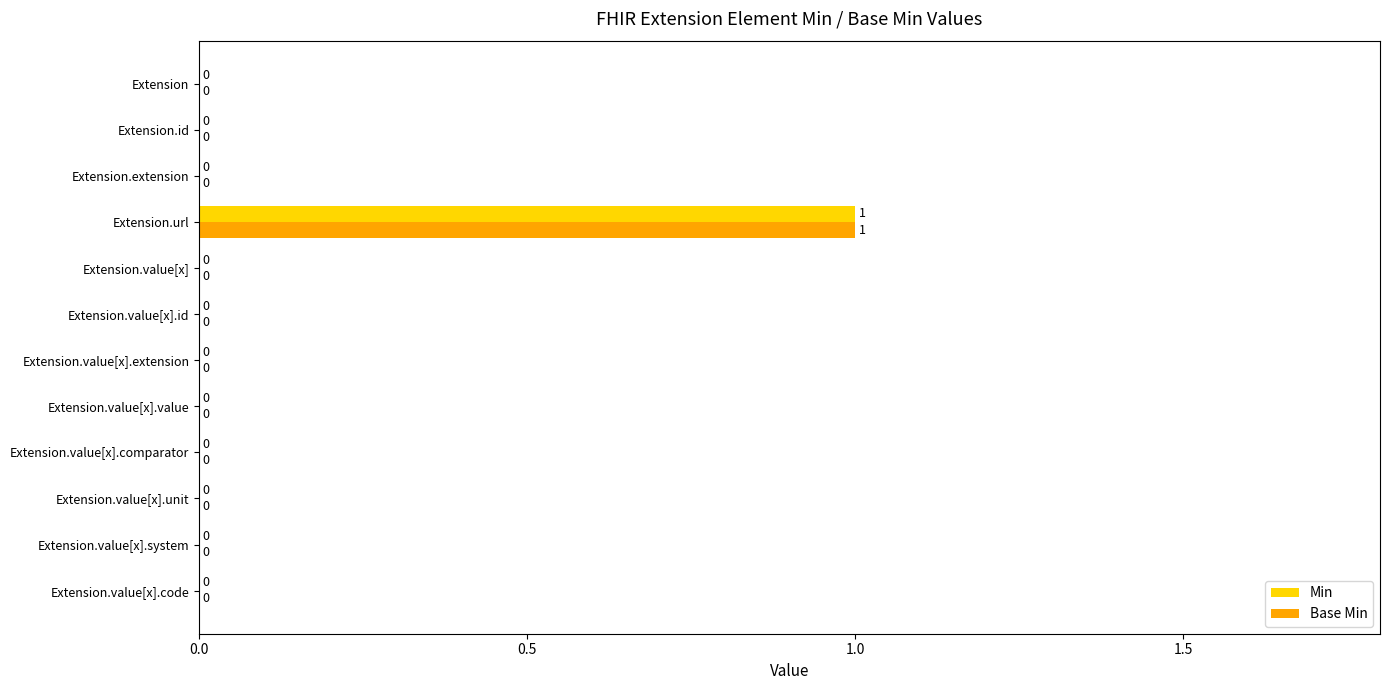

At which label does Min reach its peak?

Extension.url